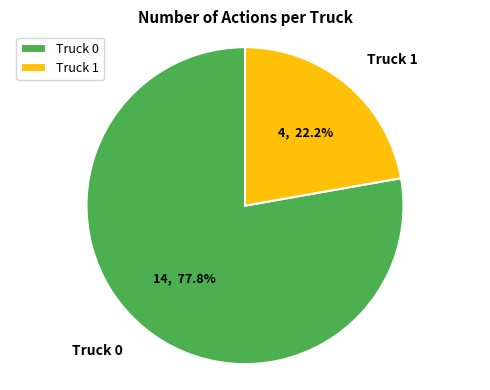

Does Truck 1 account for over 50% of the chart?

No